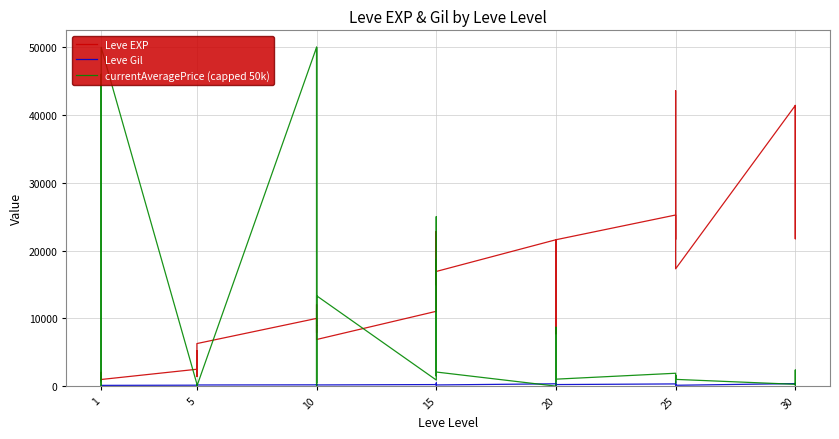

Where does the Leve Gil series first go above 175?

5